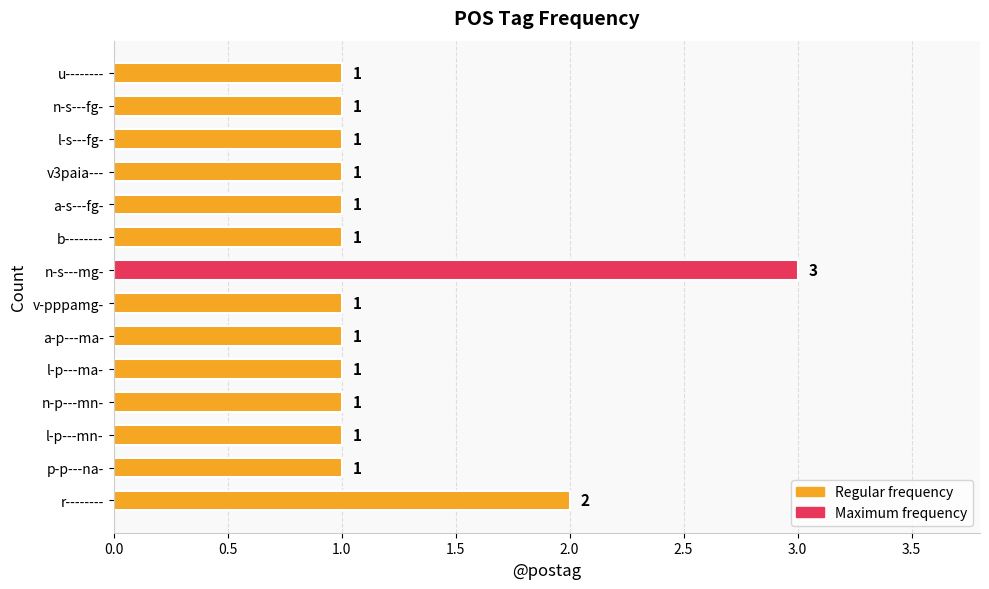

The value at n-s---fg- is 1. True or false?

True